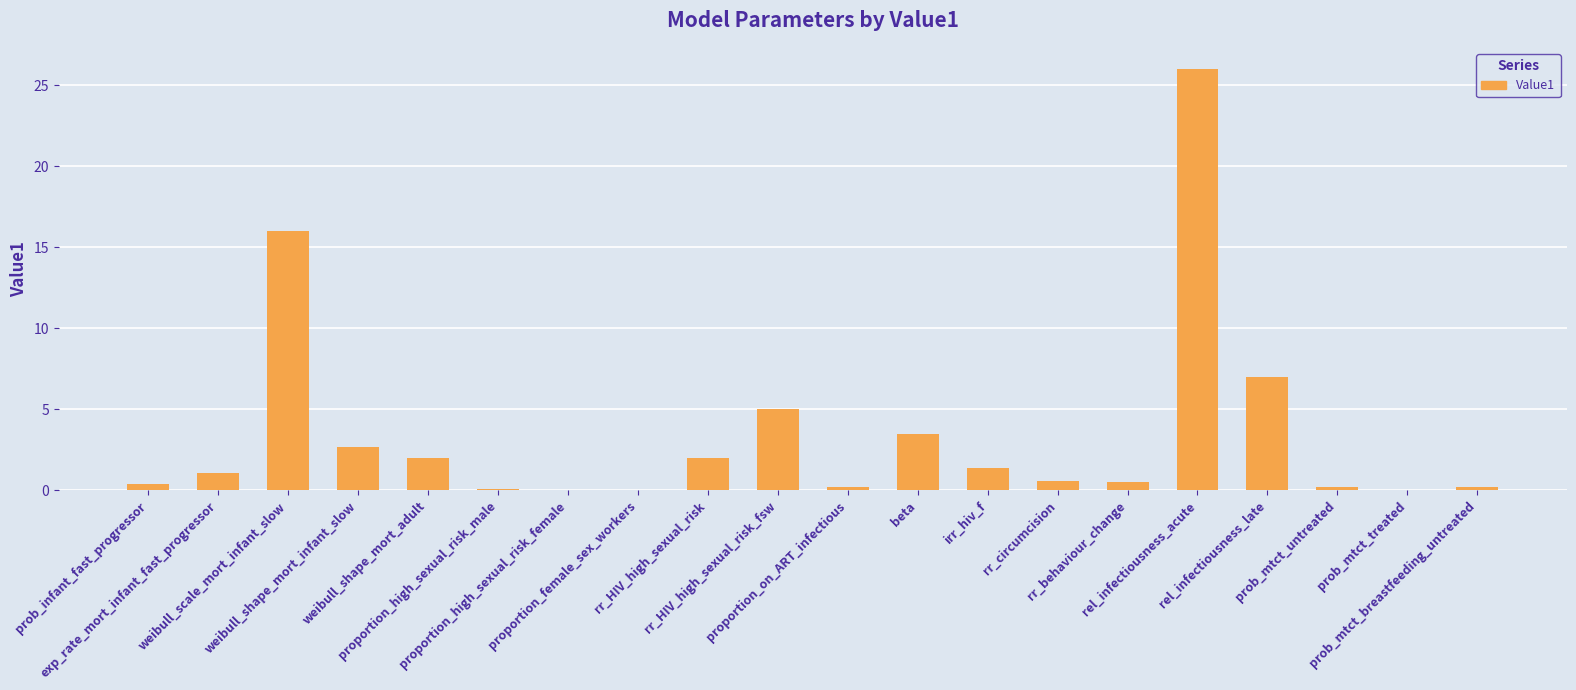

What is the greatest value displayed?

26.0